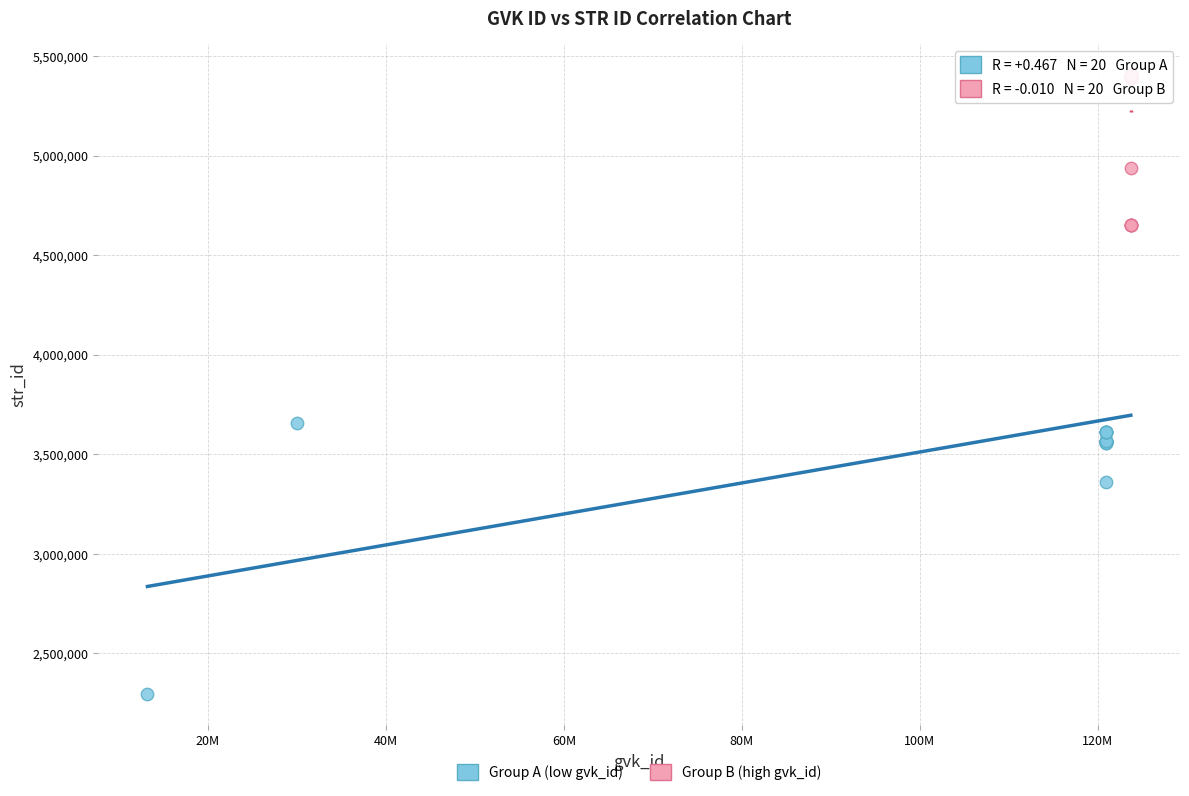

Which series has the widest spread of Y values?

Group A (low gvk_id)